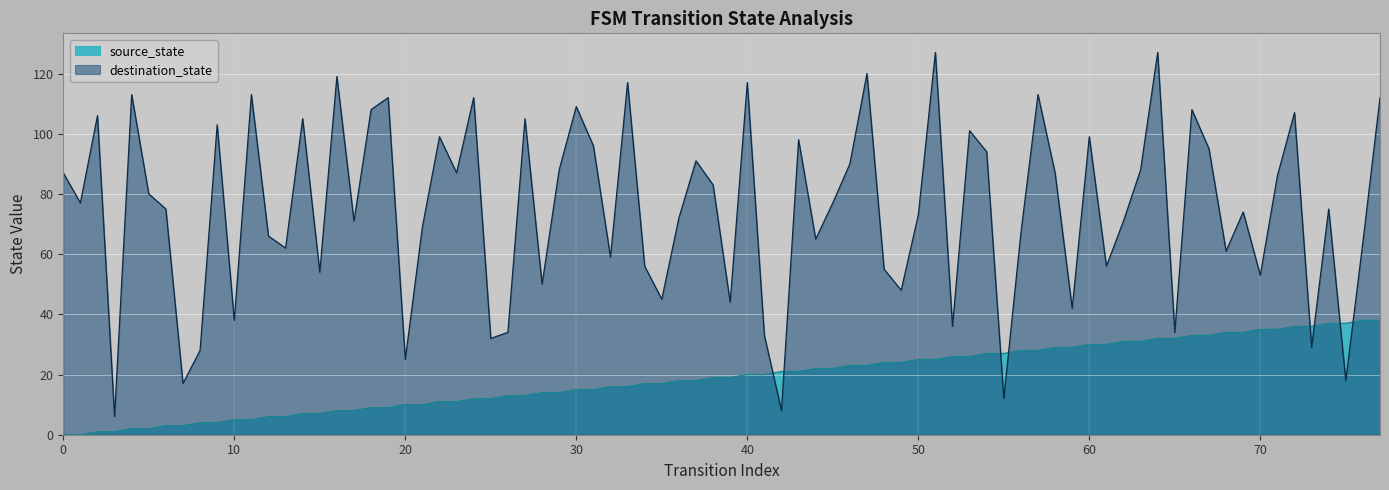

What is the total value across all series at 7?

20